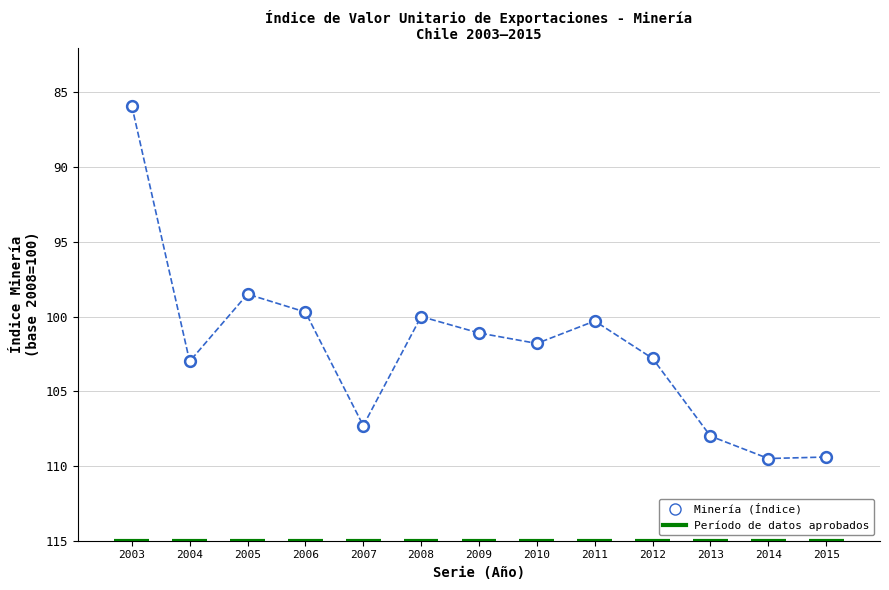

What is the range of Y values (max minus min)?

23.6